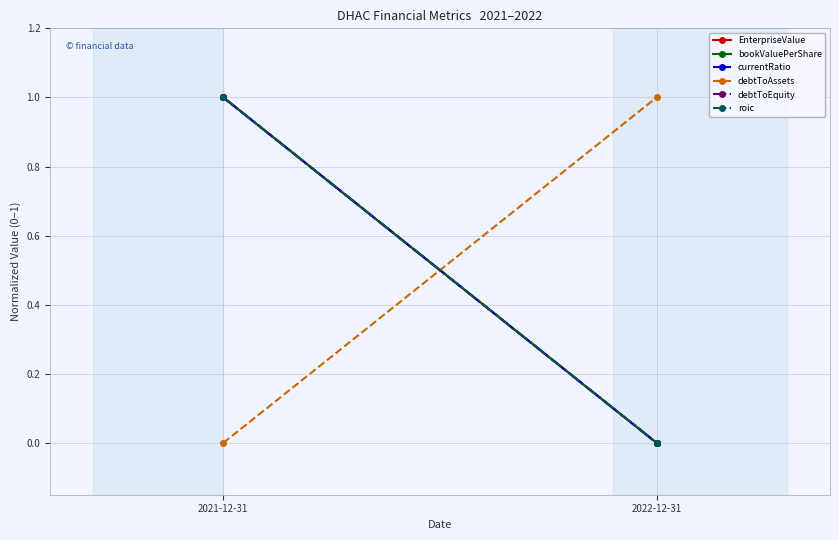

Reading left to right, list all the values displayed in this chart.

EnterpriseValue: 2021-12-31=1	2022-12-31=0
bookValuePerShare: 2021-12-31=1	2022-12-31=0
currentRatio: 2021-12-31=1	2022-12-31=0
debtToAssets: 2021-12-31=0	2022-12-31=1
debtToEquity: 2021-12-31=1	2022-12-31=0
roic: 2021-12-31=1	2022-12-31=0